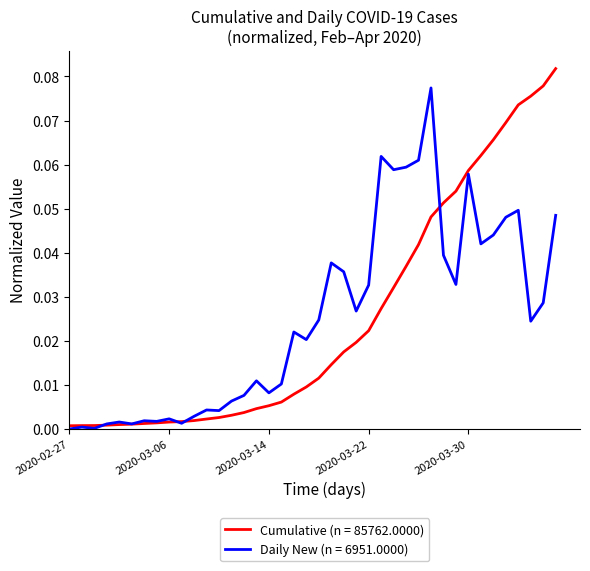

Rank the series by their maximum value, from highest to lowest.

Cumulative (n = 85762.0000), Daily New (n = 6951.0000)